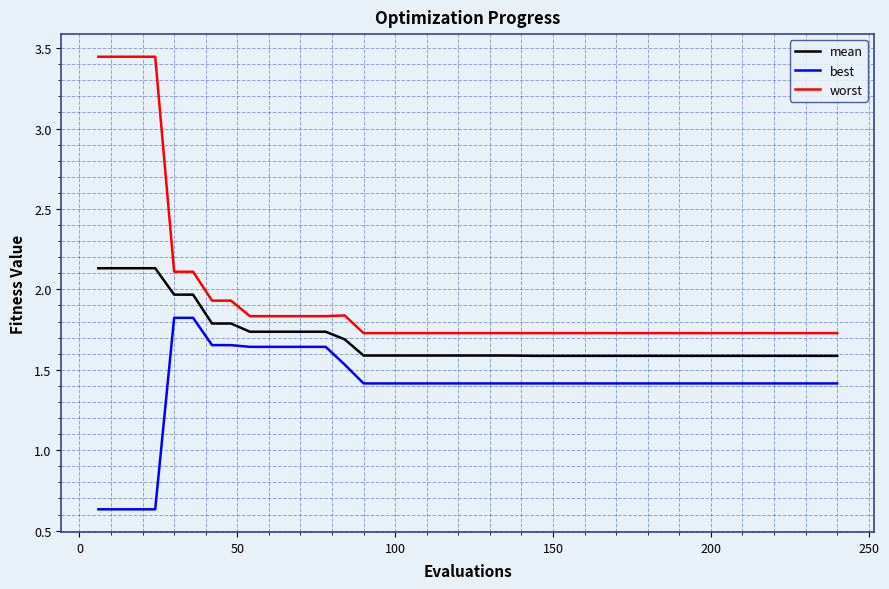

Rank the series by their maximum value, from highest to lowest.

worst, mean, best